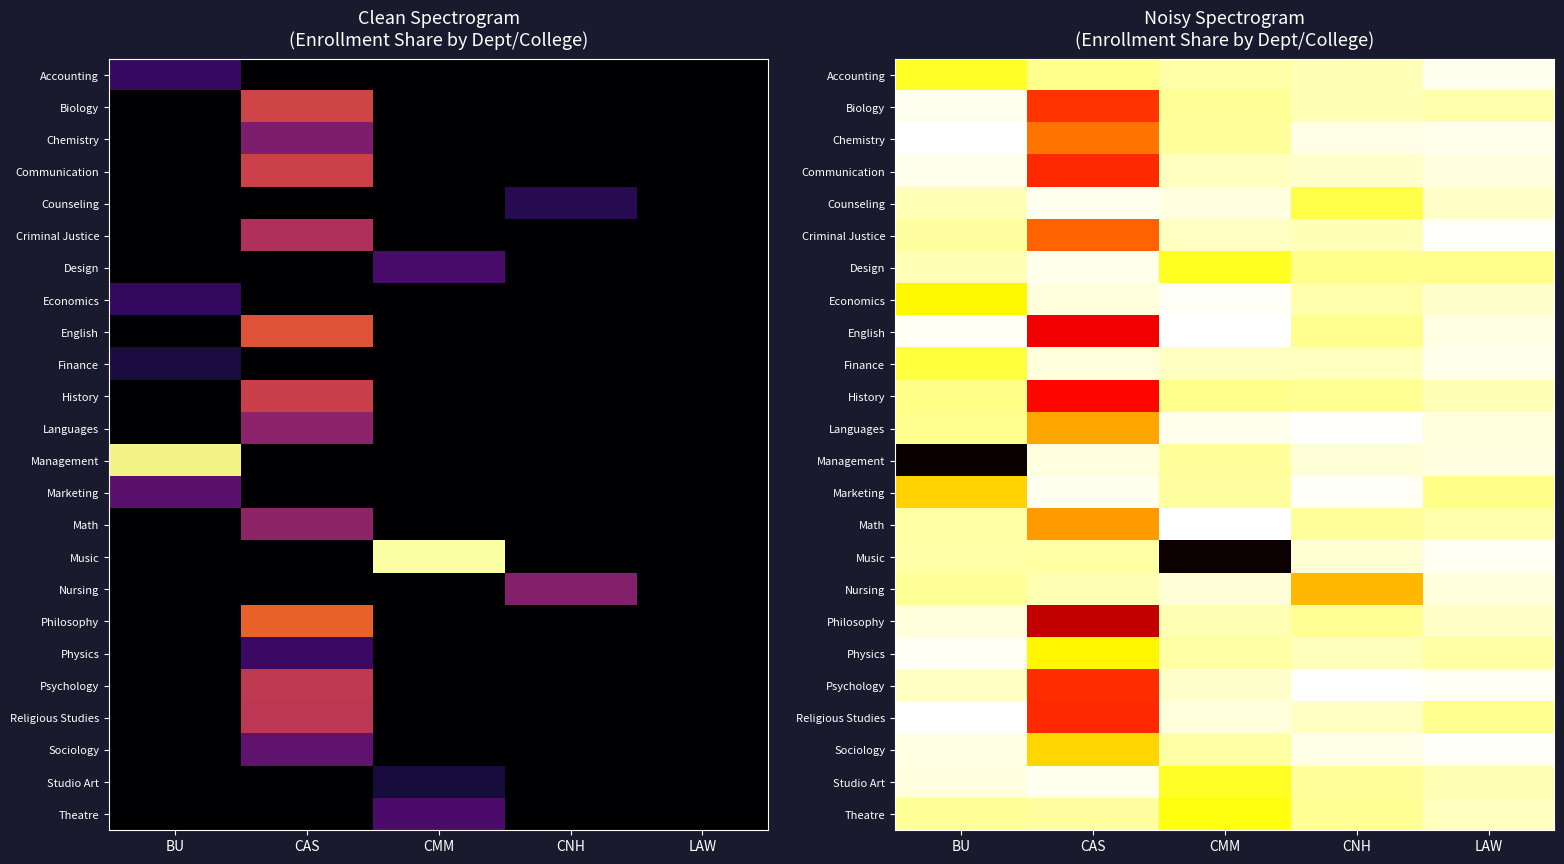

At how many categories does at least one series exceed 0?

5